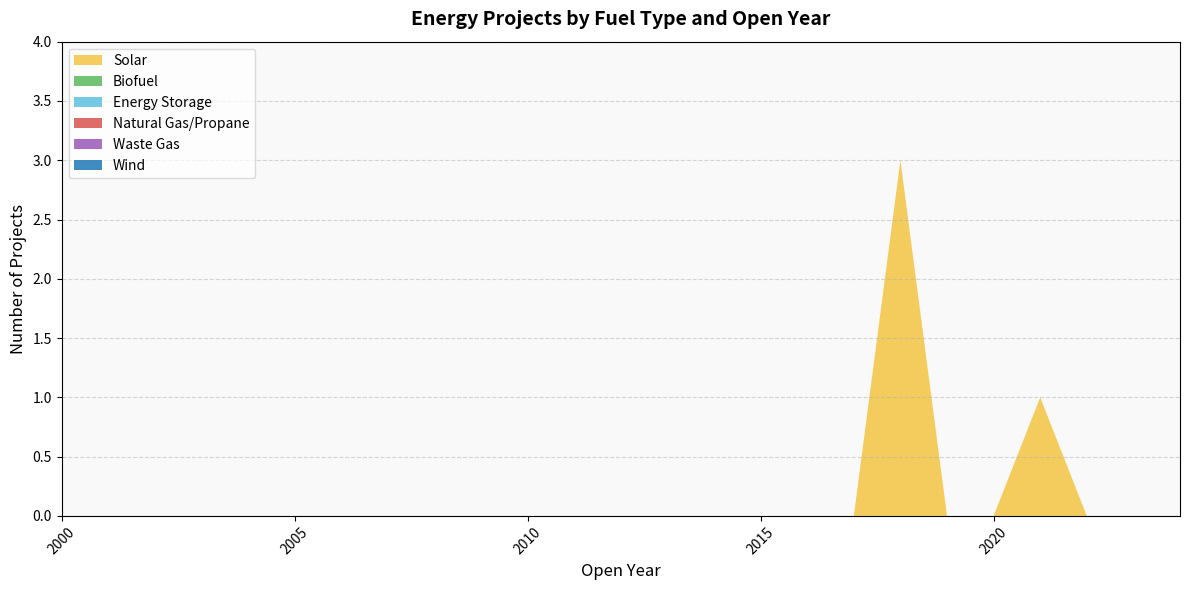

Reading right to left, extract all data points from this chart.

Solar: 2024=0	2023=0	2022=0	2021=1	2020=0	2019=0	2018=3	2017=0	2016=0	2015=0	2014=0	2013=0	2012=0	2011=0	2010=0	2009=0	2008=0	2007=0	2006=0	2005=0	2004=0	2003=0	2002=0	2001=0	2000=0
Biofuel: 2024=0	2023=0	2022=0	2021=0	2020=0	2019=0	2018=0	2017=0	2016=0	2015=0	2014=0	2013=0	2012=0	2011=0	2010=0	2009=0	2008=0	2007=0	2006=0	2005=0	2004=0	2003=0	2002=0	2001=0	2000=0
Energy Storage: 2024=0	2023=0	2022=0	2021=0	2020=0	2019=0	2018=0	2017=0	2016=0	2015=0	2014=0	2013=0	2012=0	2011=0	2010=0	2009=0	2008=0	2007=0	2006=0	2005=0	2004=0	2003=0	2002=0	2001=0	2000=0
Natural Gas/Propane: 2024=0	2023=0	2022=0	2021=0	2020=0	2019=0	2018=0	2017=0	2016=0	2015=0	2014=0	2013=0	2012=0	2011=0	2010=0	2009=0	2008=0	2007=0	2006=0	2005=0	2004=0	2003=0	2002=0	2001=0	2000=0
Waste Gas: 2024=0	2023=0	2022=0	2021=0	2020=0	2019=0	2018=0	2017=0	2016=0	2015=0	2014=0	2013=0	2012=0	2011=0	2010=0	2009=0	2008=0	2007=0	2006=0	2005=0	2004=0	2003=0	2002=0	2001=0	2000=0
Wind: 2024=0	2023=0	2022=0	2021=0	2020=0	2019=0	2018=0	2017=0	2016=0	2015=0	2014=0	2013=0	2012=0	2011=0	2010=0	2009=0	2008=0	2007=0	2006=0	2005=0	2004=0	2003=0	2002=0	2001=0	2000=0